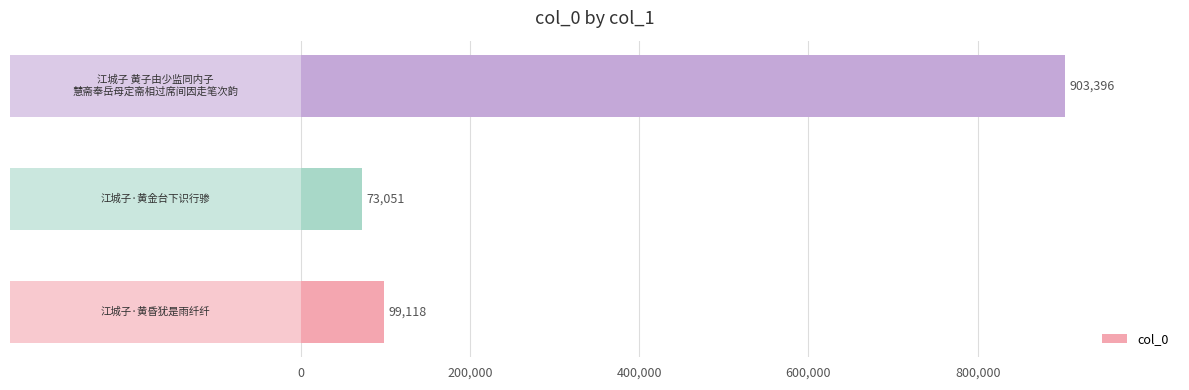

What is the sum of all values?

1075565